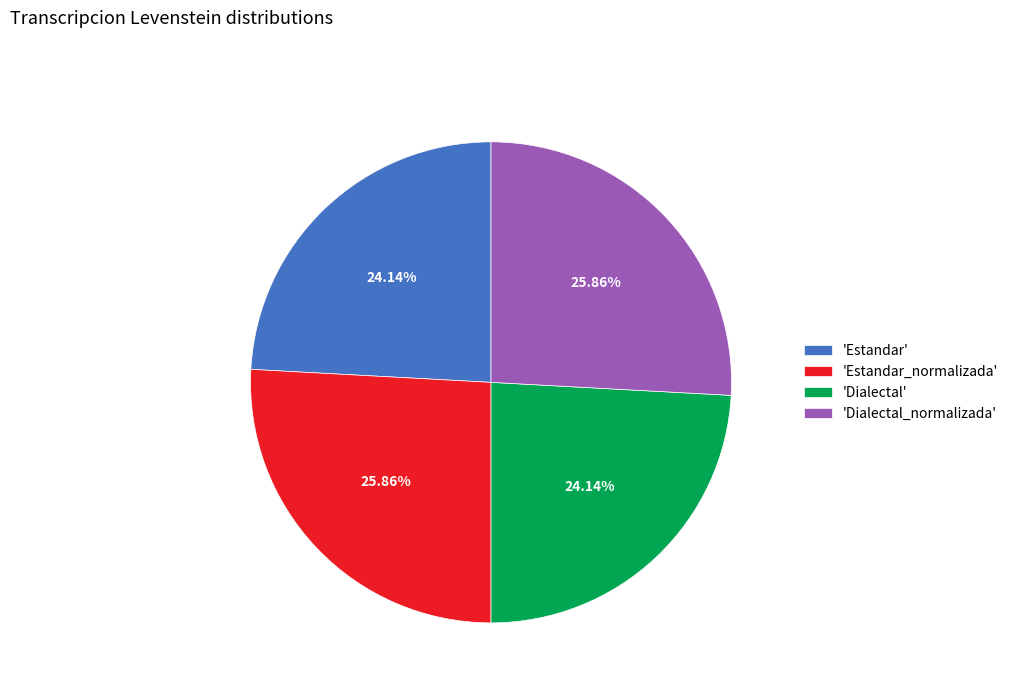

Is 'Dialectal_normalizada' the majority of the pie?

No